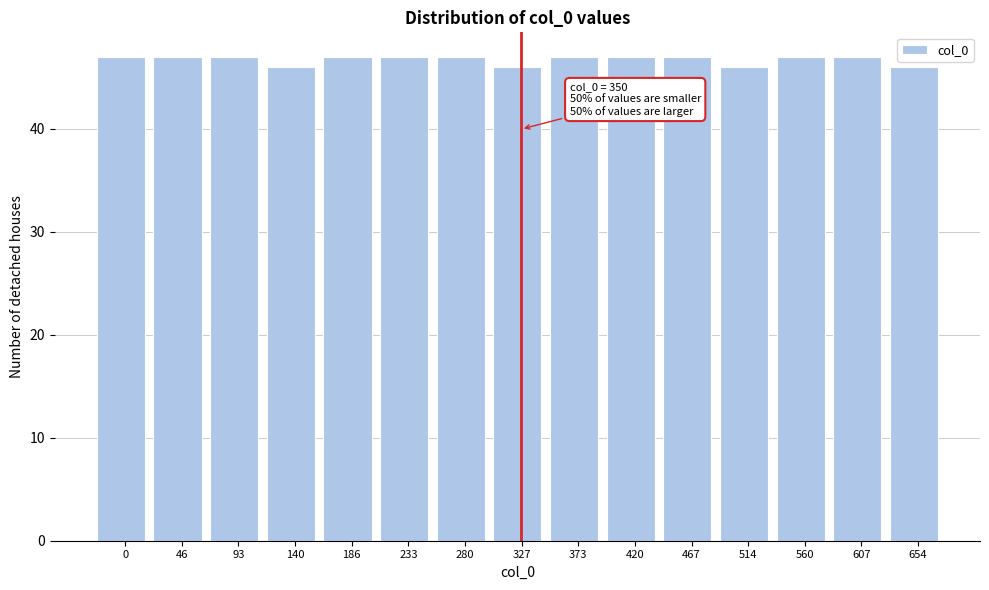

Reading left to right, transcribe all the data shown in this chart.

0=47	46=47	93=47	140=46	186=47	233=47	280=47	327=46	373=47	420=47	467=47	514=46	560=47	607=47	654=46